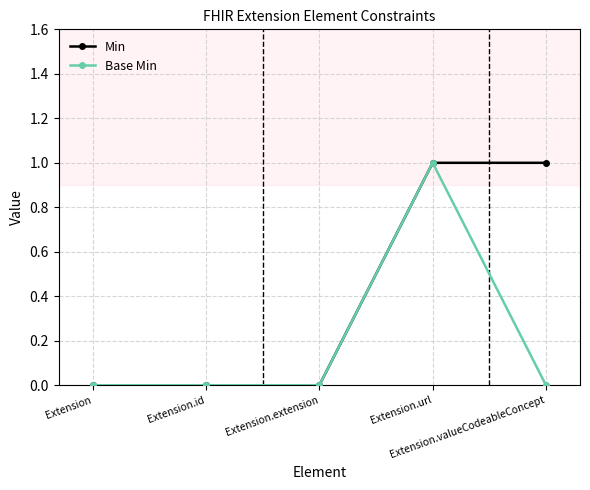

What is the spread (max minus min) of values at Extension.valueCodeableConcept?

1